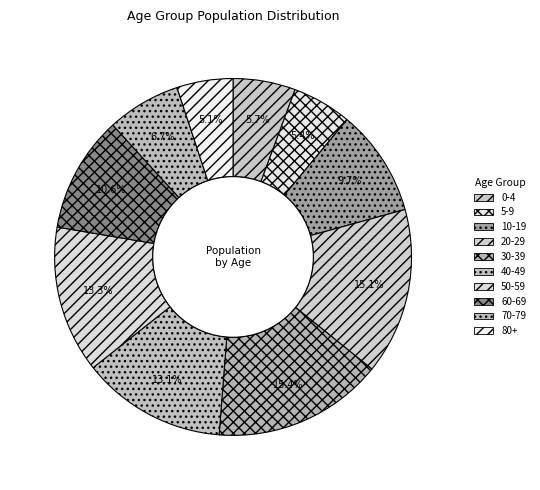

What percentage do 5-9 and 40-49 together represent?

18.5%